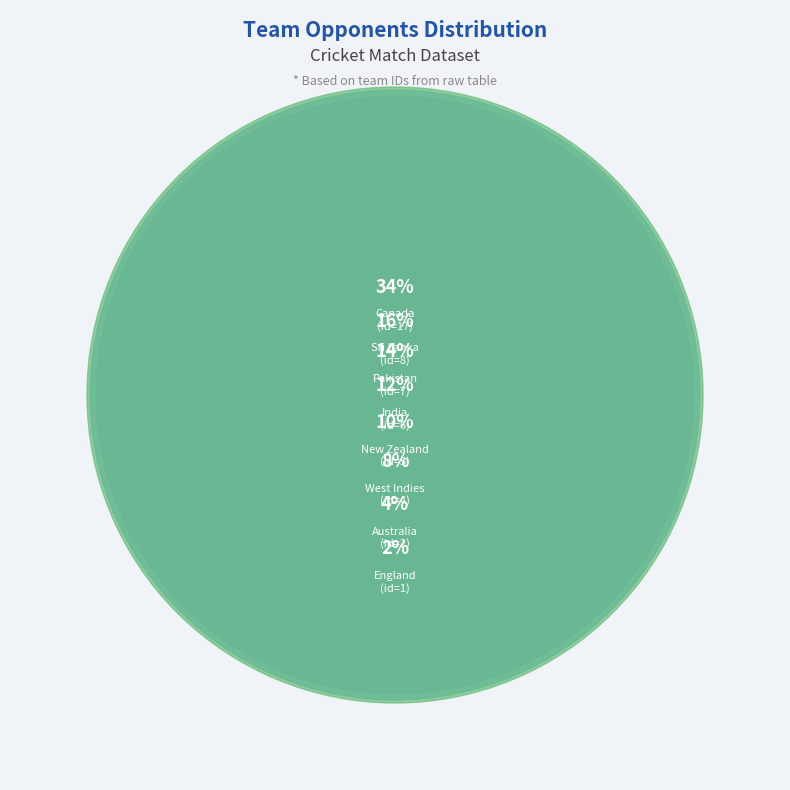

Is there a majority slice in this chart?

No